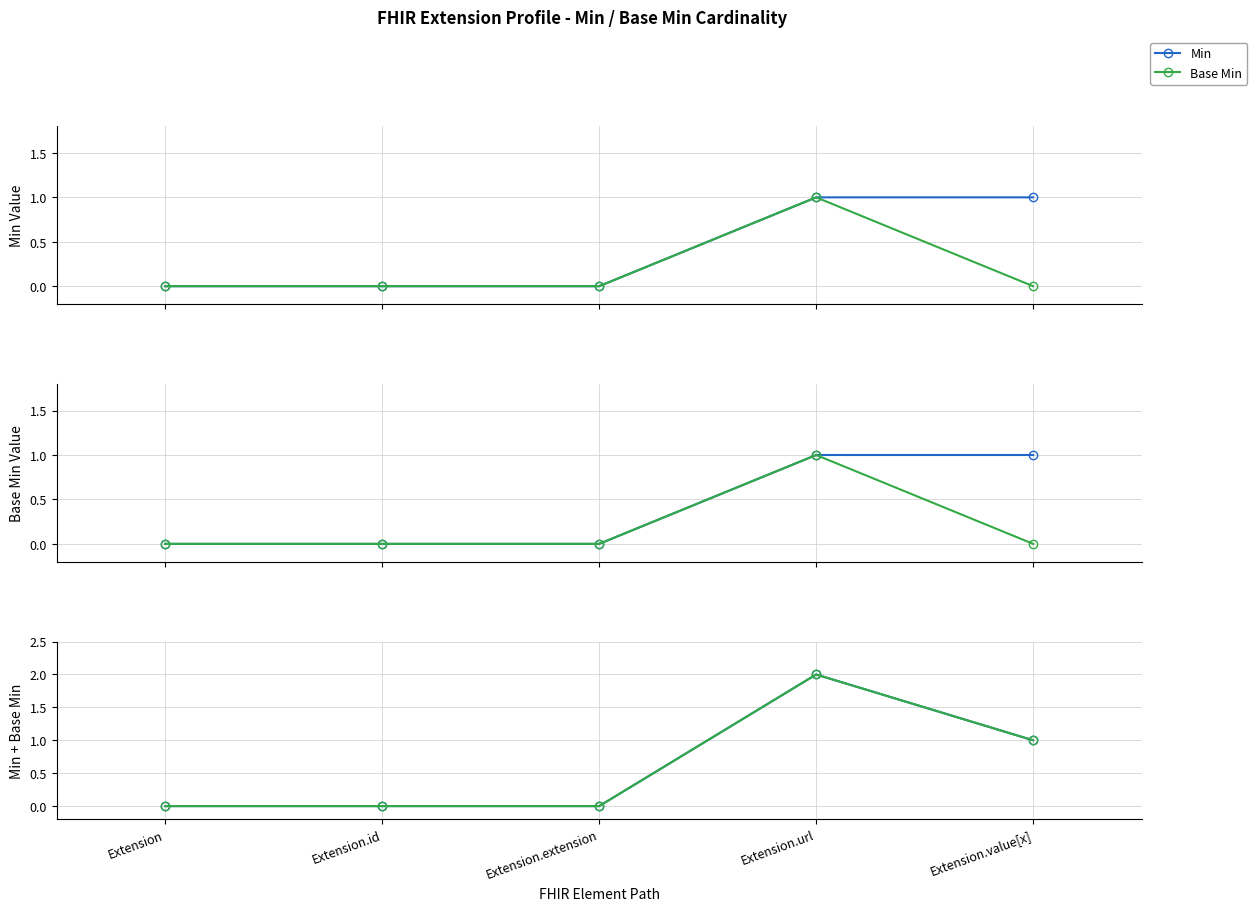

What is the difference between the Base Min values at Extension.url and Extension?

2